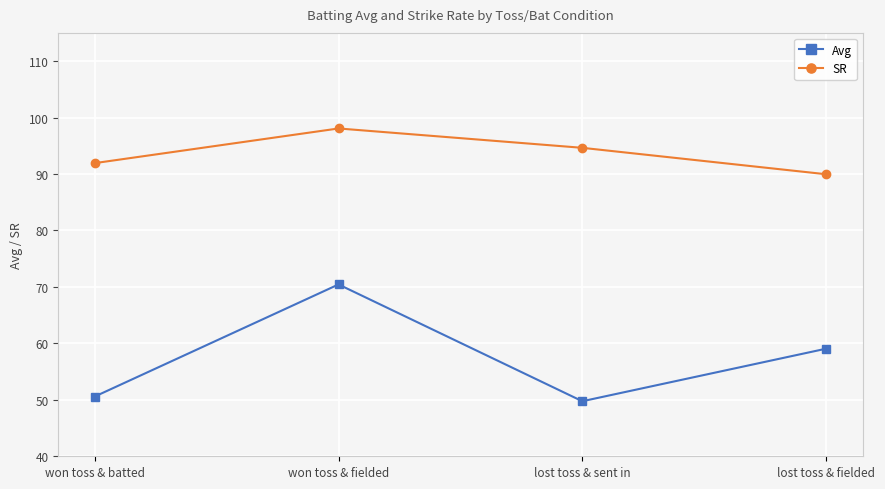

Where does the Avg series first go above 59?

won toss & fielded